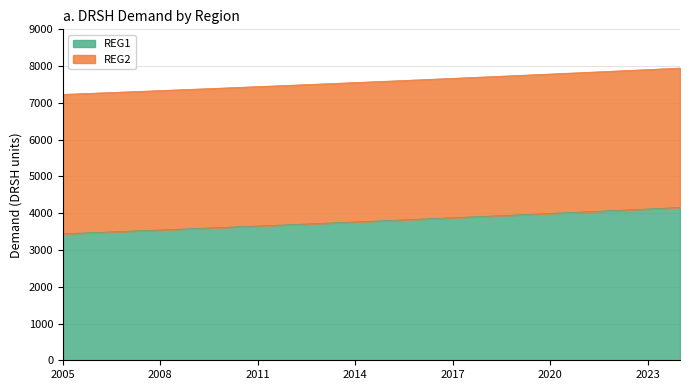

Where does the data first go above 3799?

2015